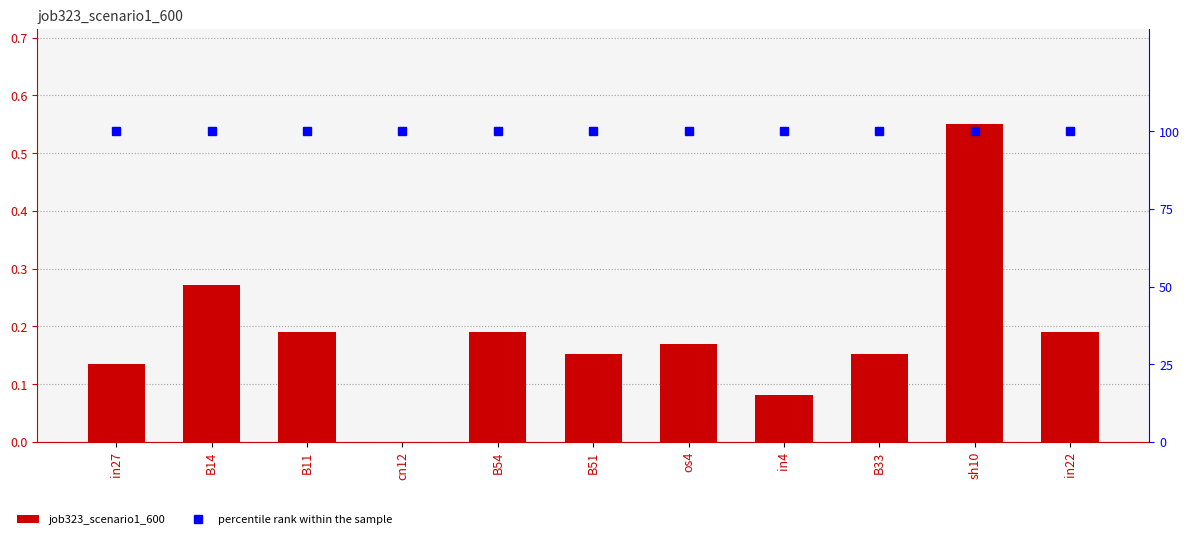

Reading left to right, transcribe all the data shown in this chart.

job323_scenario1_600: in27=0.1	B14=0.3	B11=0.2	cn12=0.0	B54=0.2	B51=0.2	os4=0.2	in4=0.1	B33=0.2	sh10=0.6	in22=0.2
percentile rank within the sample: in27=100.0	B14=100.0	B11=100.0	cn12=100.0	B54=100.0	B51=100.0	os4=100.0	in4=100.0	B33=100.0	sh10=100.0	in22=100.0